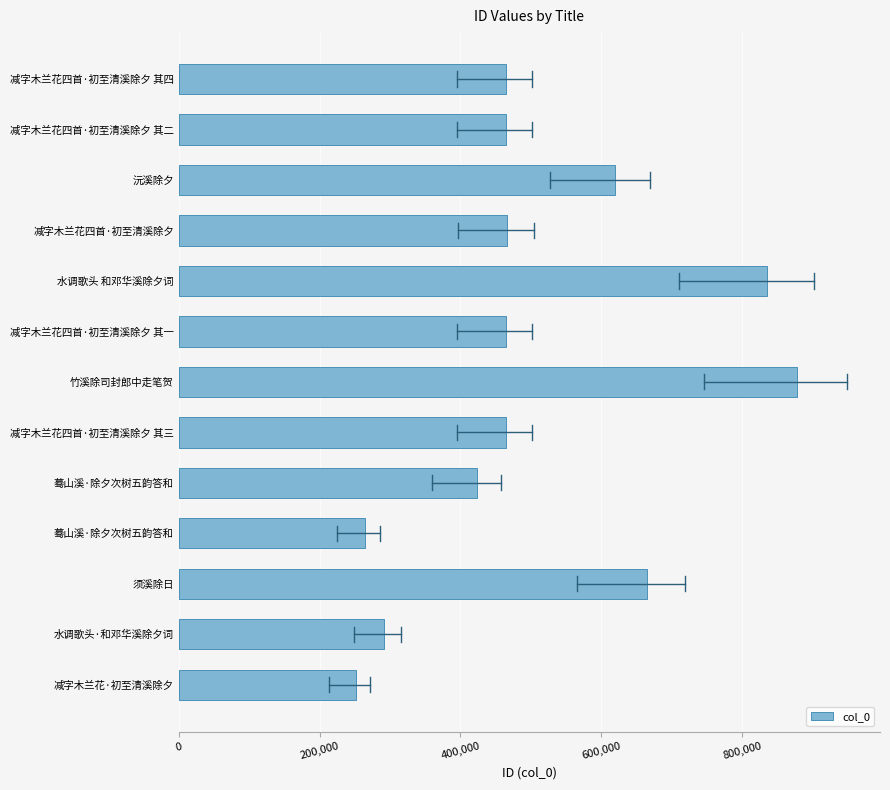

Count the number of categories in the chart.

13